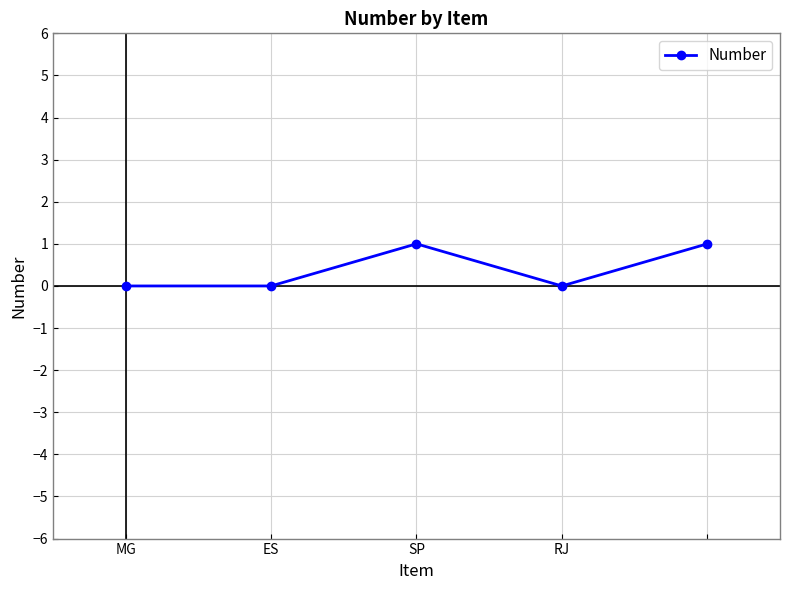

How many lines are shown in the chart?

1